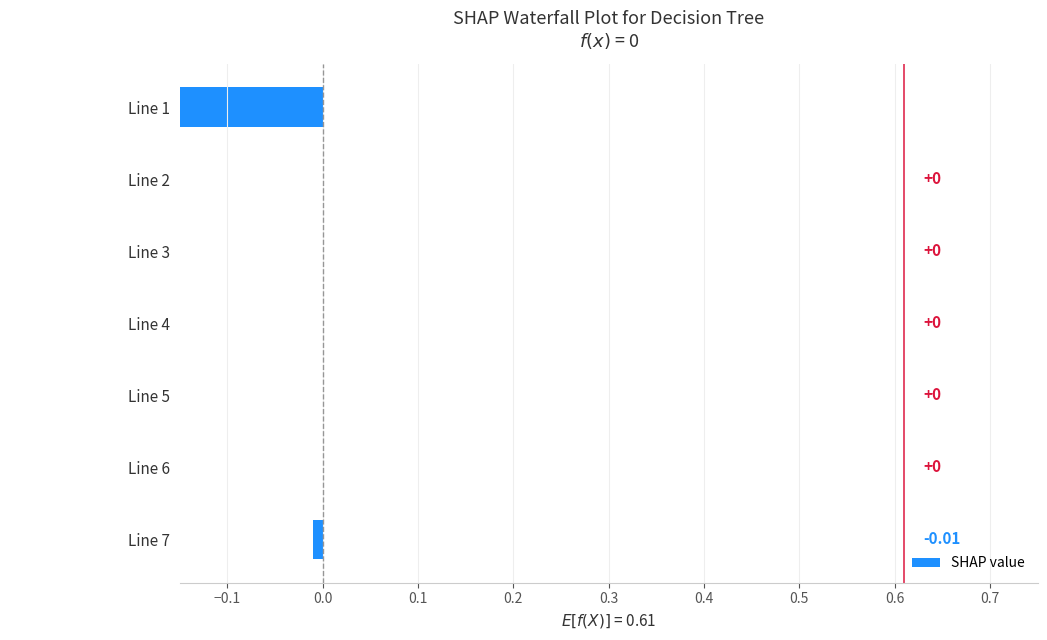

How many data points are less than 0?

2